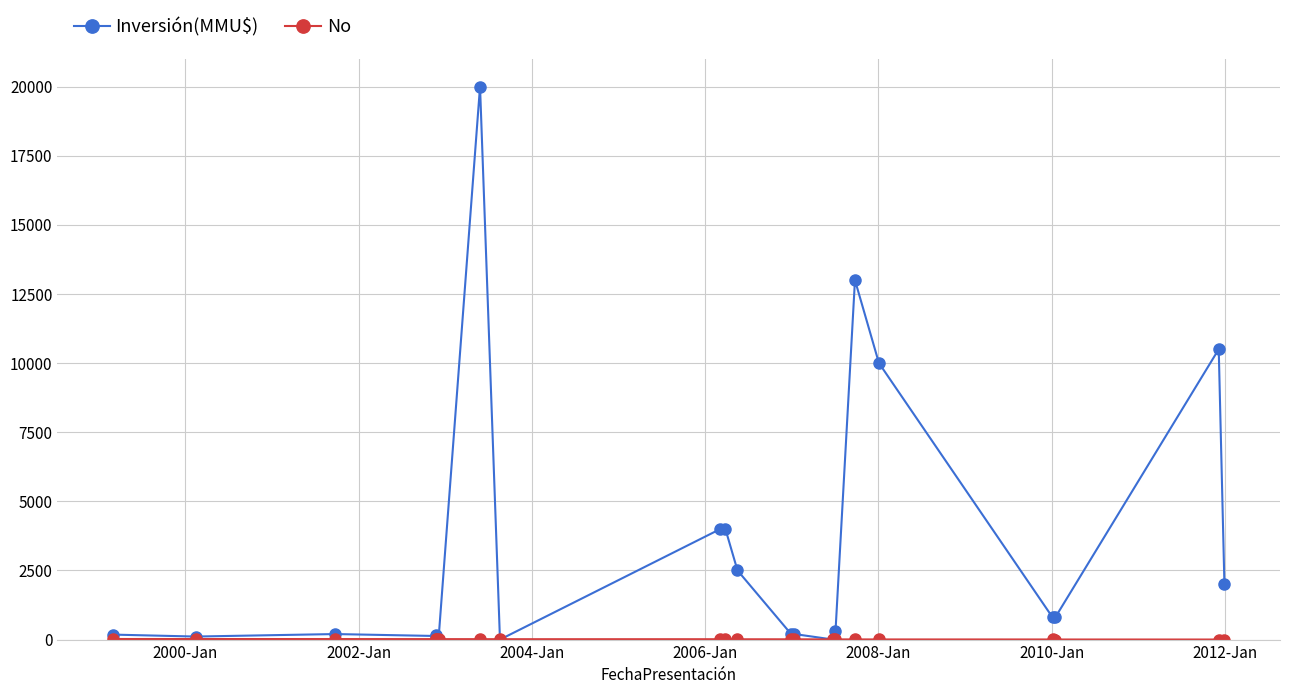

Which series has the widest spread of values?

Inversión(MMU$)